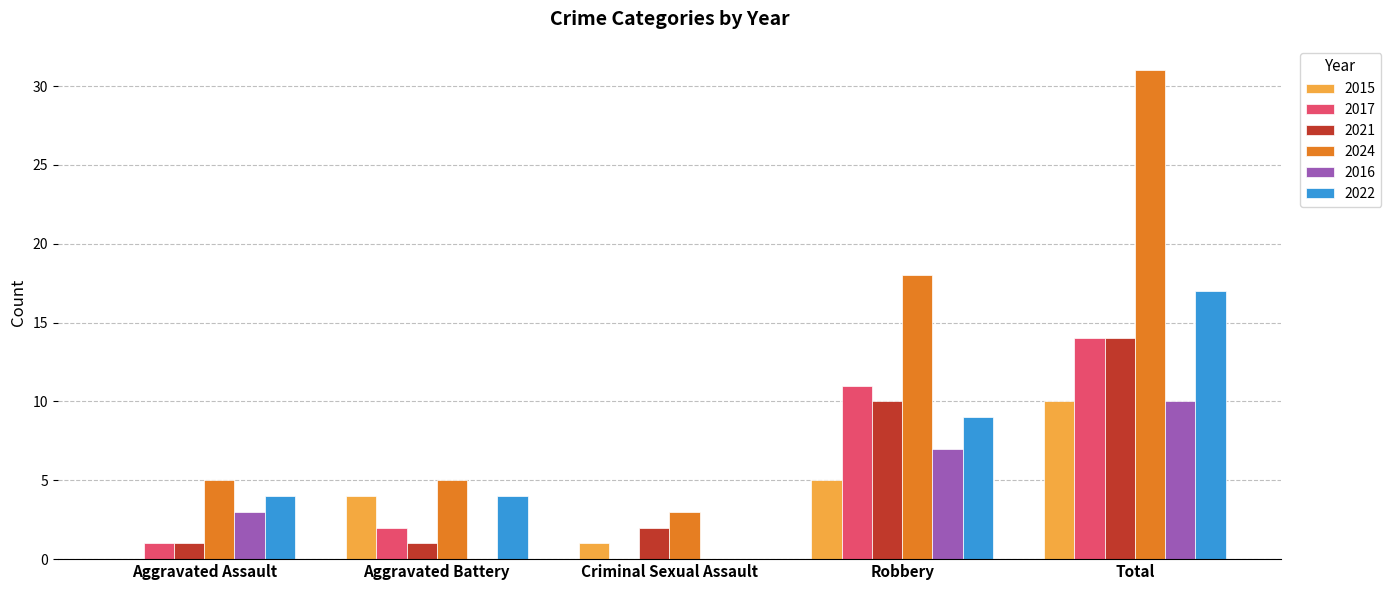

Reading right to left, transcribe all the data shown in this chart.

2015: 10	5	1	4	0
2017: 14	11	0	2	1
2021: 14	10	2	1	1
2024: 31	18	3	5	5
2016: 10	7	0	0	3
2022: 17	9	0	4	4